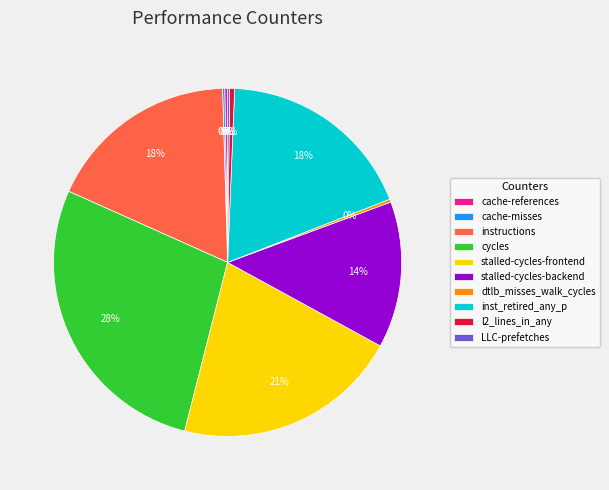

Between inst_retired_any_p and stalled-cycles-frontend, which is larger?

stalled-cycles-frontend